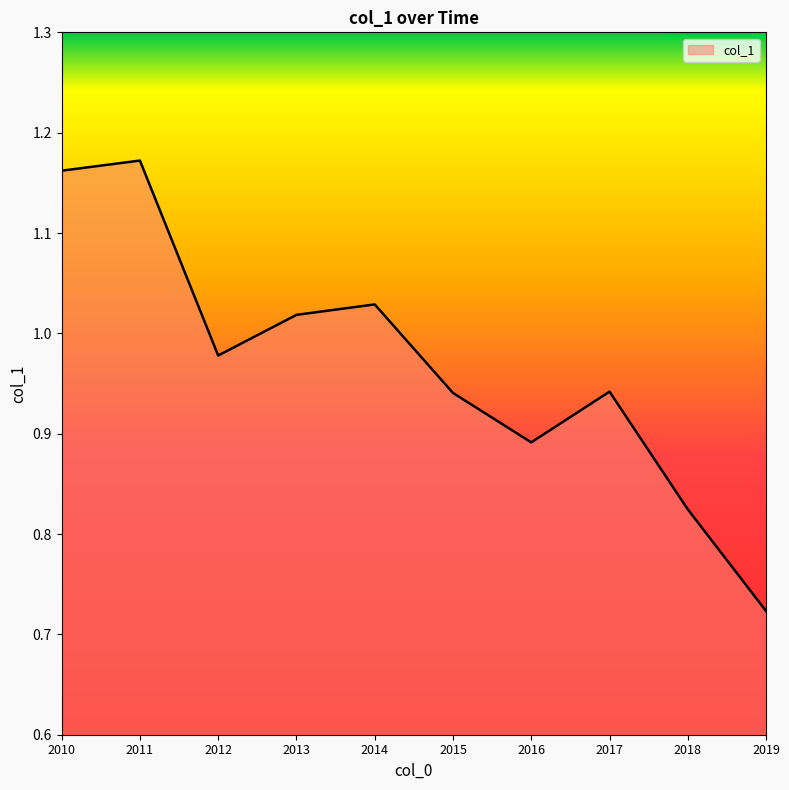

The value at 2017 is 1.6. True or false?

False